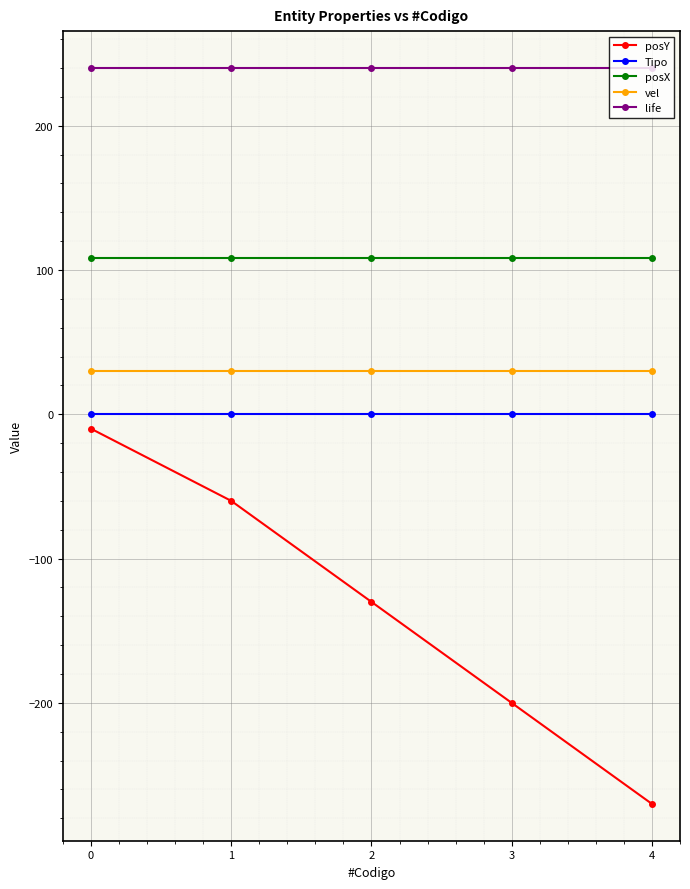

Which series has the widest spread of values?

posY